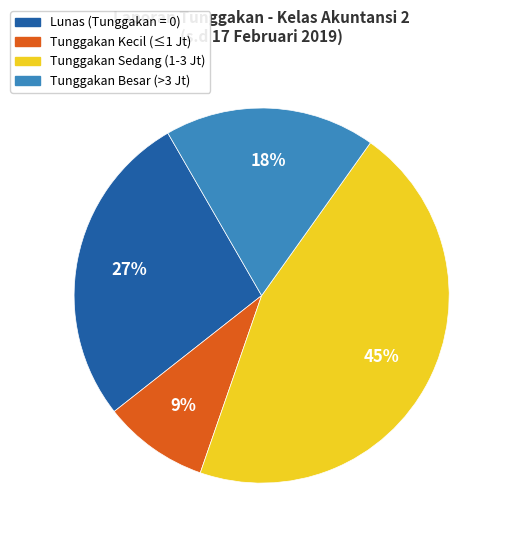

Count the number of slices in the pie.

4